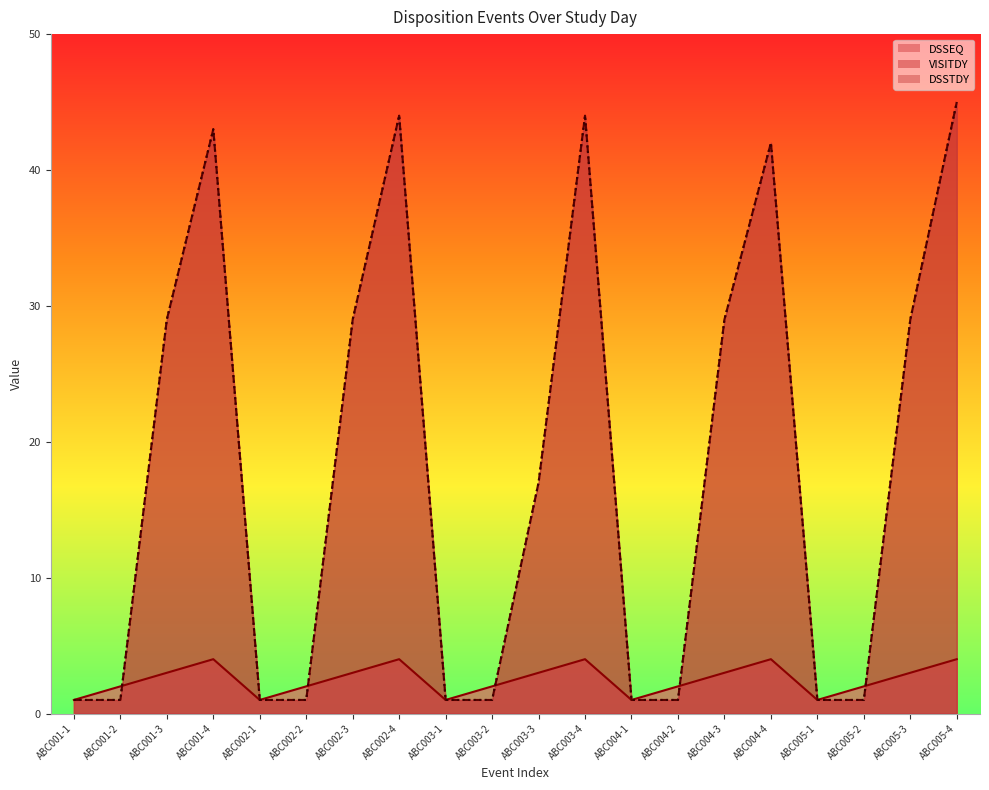

Is the value of DSSTDY at ABC004-3 greater than the value of DSSEQ at ABC002-4?

Yes